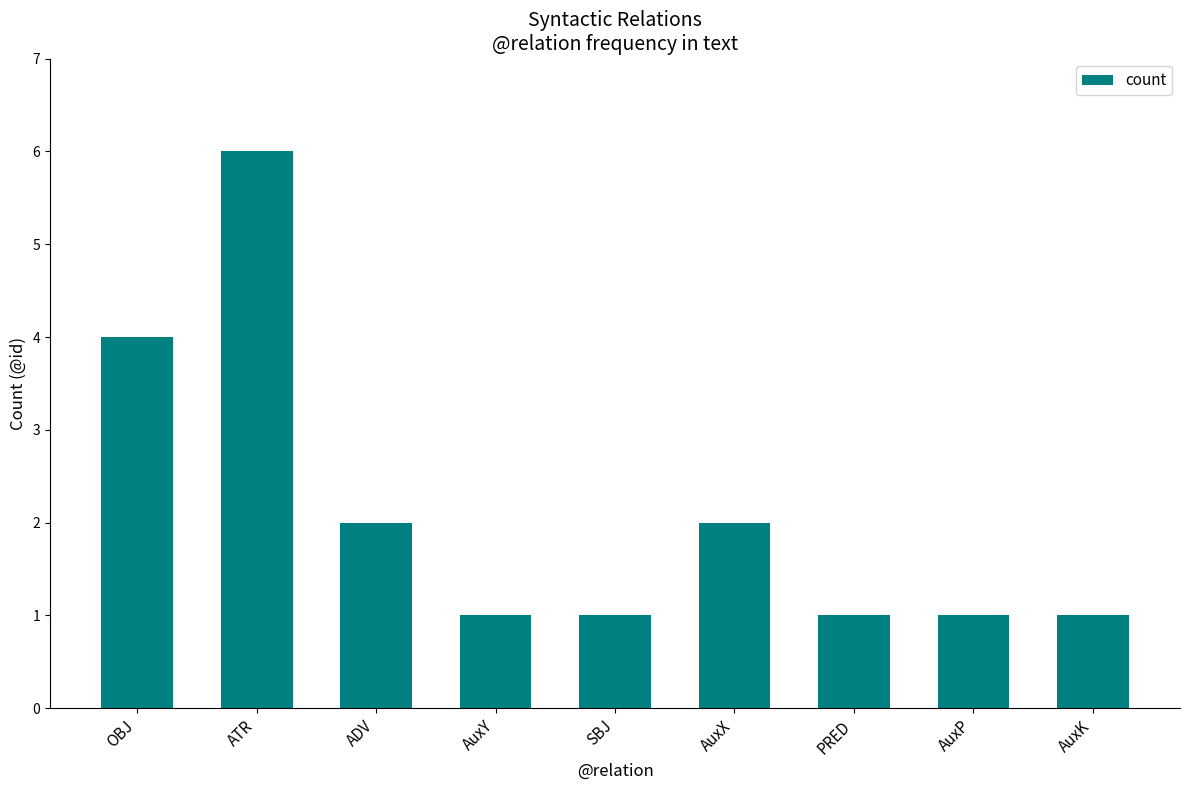

What is the difference between the second highest and minimum values?

3